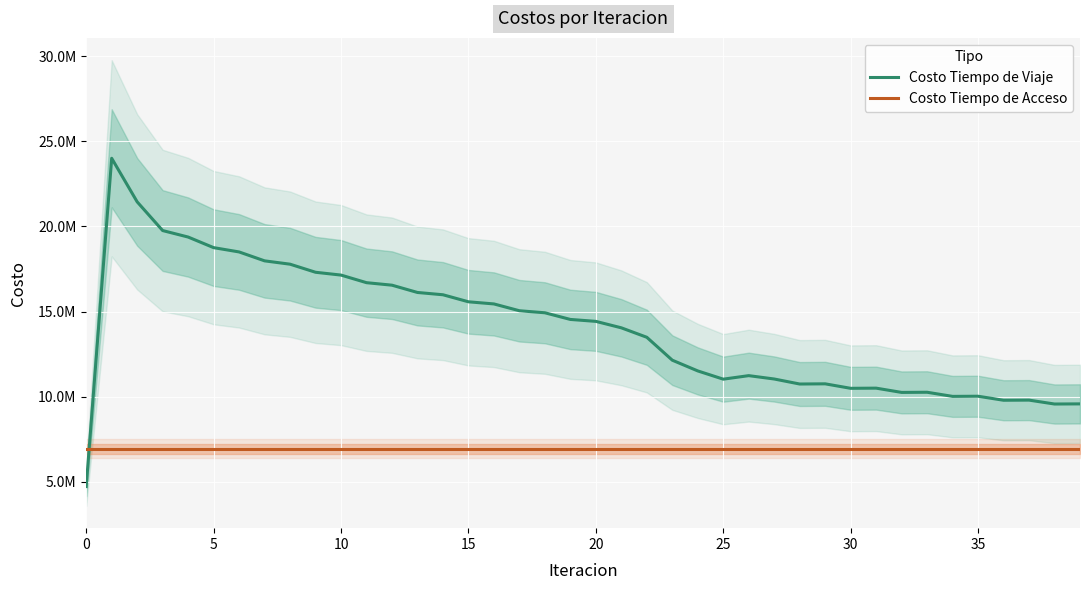

What is the sum of all Costo Tiempo de Acceso values?

277426930.4